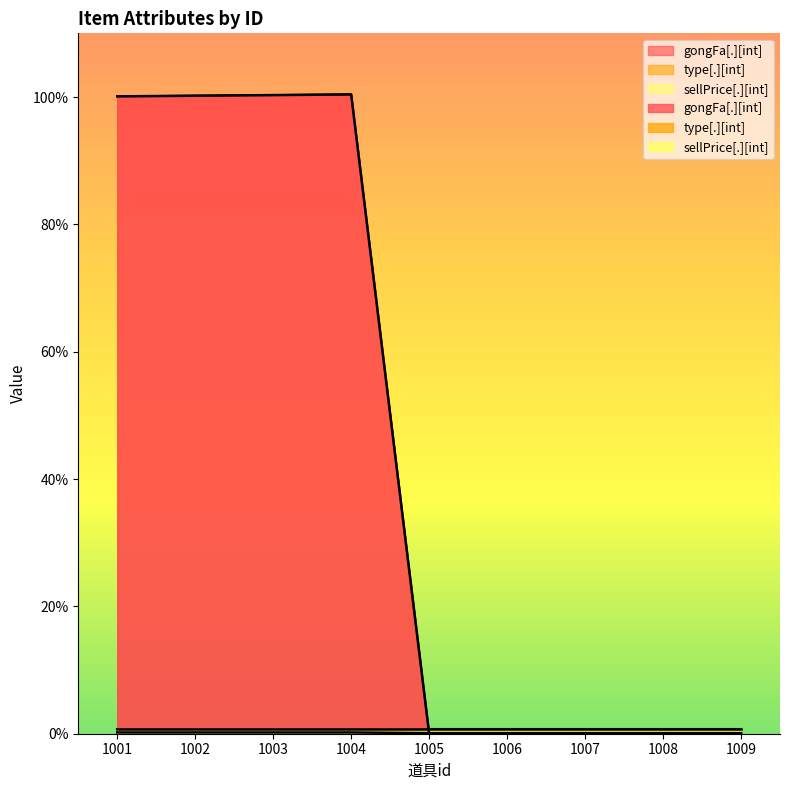

Which series changed the most between 1002 and 1009?

gongFa[.][int]